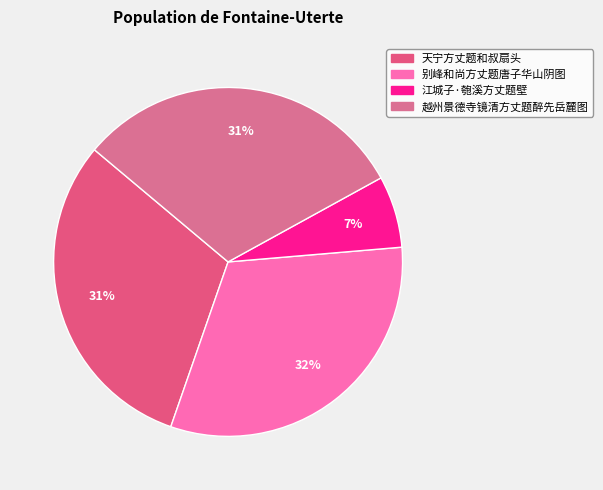

How many slices are in this pie chart?

4